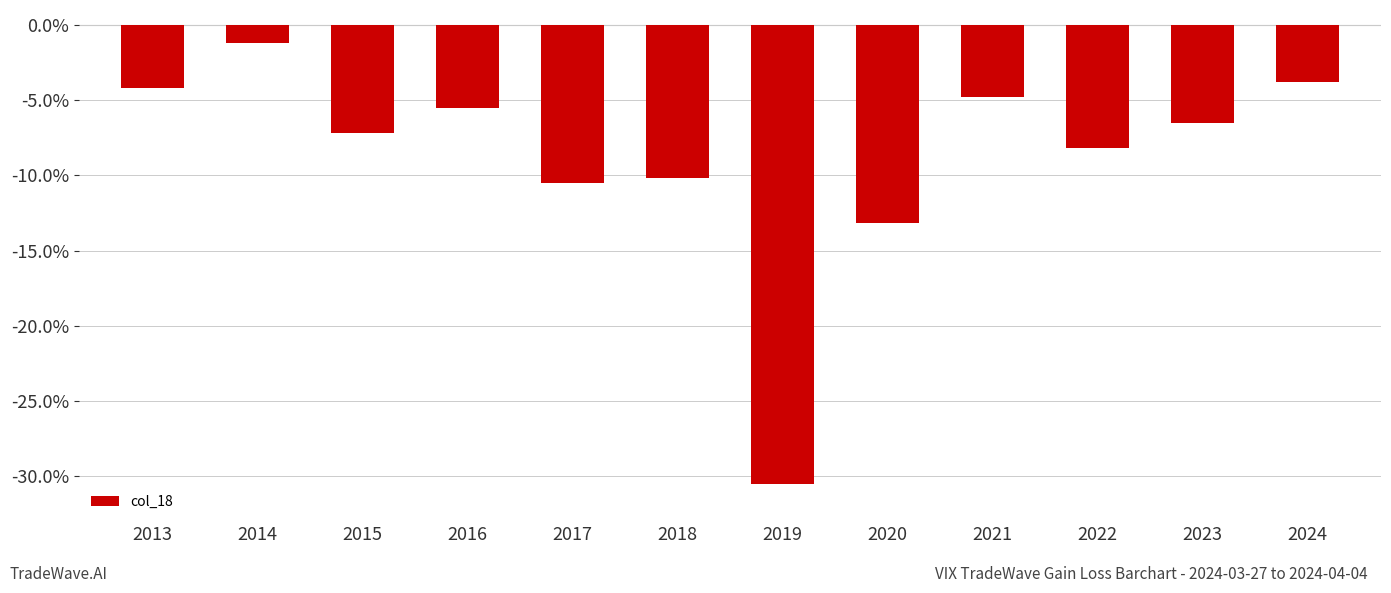

What is the change in value from 2018 to 2021?

+5.4